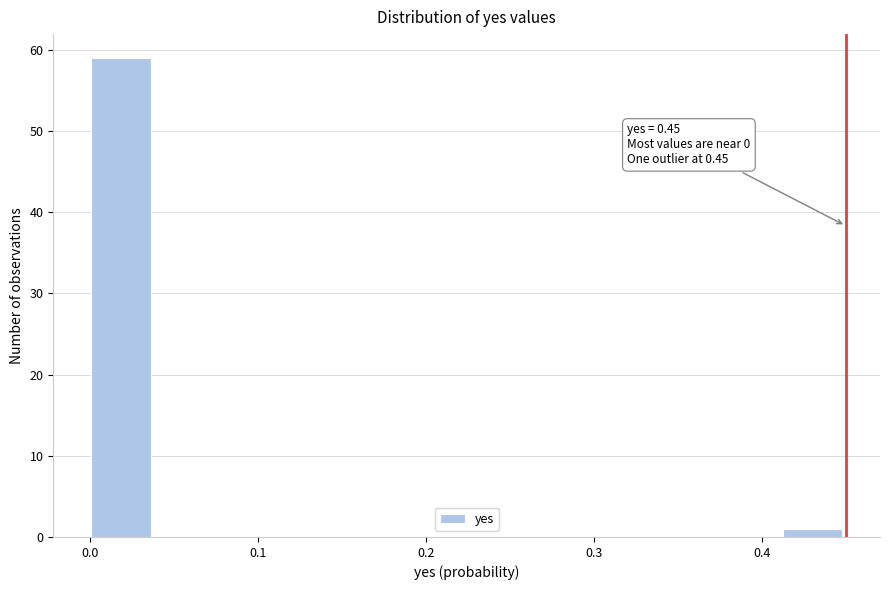

Around what value on the x-axis is the tallest bar? Give the approximate position of its centre, as read against the axis.

0.02